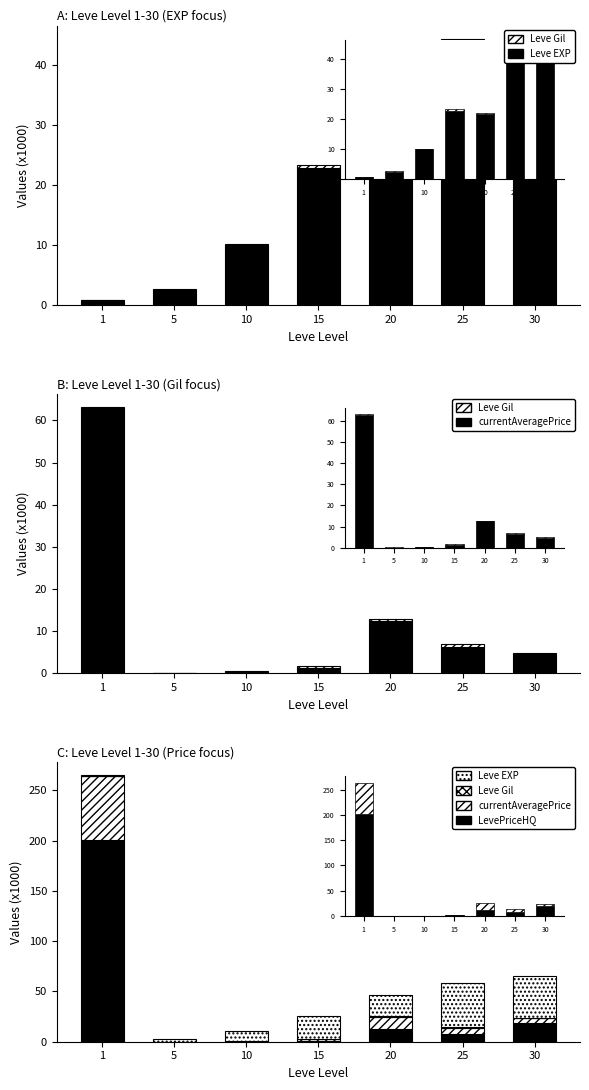

Reading left to right, extract all data points from this chart.

Leve EXP: 0.8	2.5	10.0	22.8	21.6	43.6	41.4
Leve Gil: 0.1	0.1	0.2	0.5	0.3	0.7	0.4
currentAveragePrice: 63.0	0.0	0.3	1.3	12.5	6.2	4.5
LevePriceHQ: 201.0	0.0	0.0	1.0	12.5	7.5	19.0